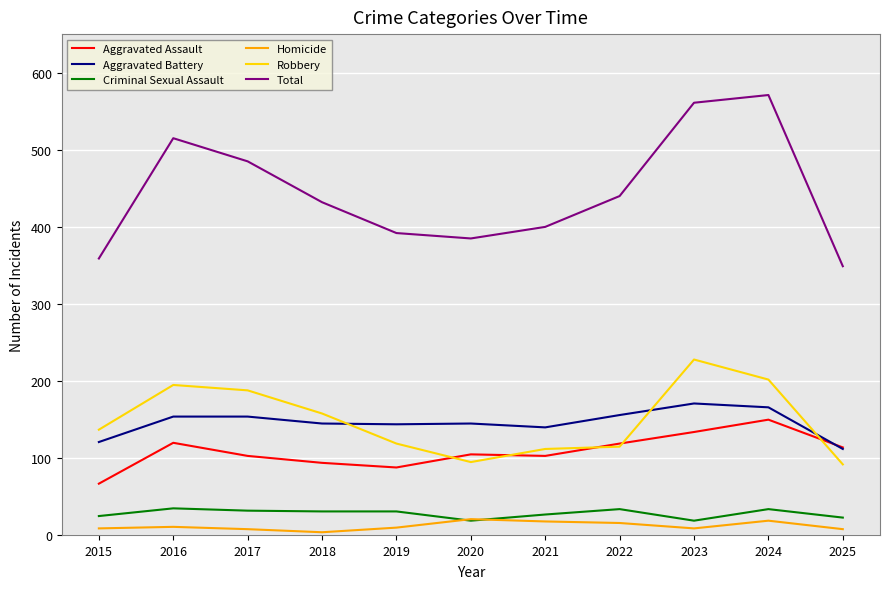

What are all the series names shown in the legend?

Aggravated Assault, Aggravated Battery, Criminal Sexual Assault, Homicide, Robbery, Total